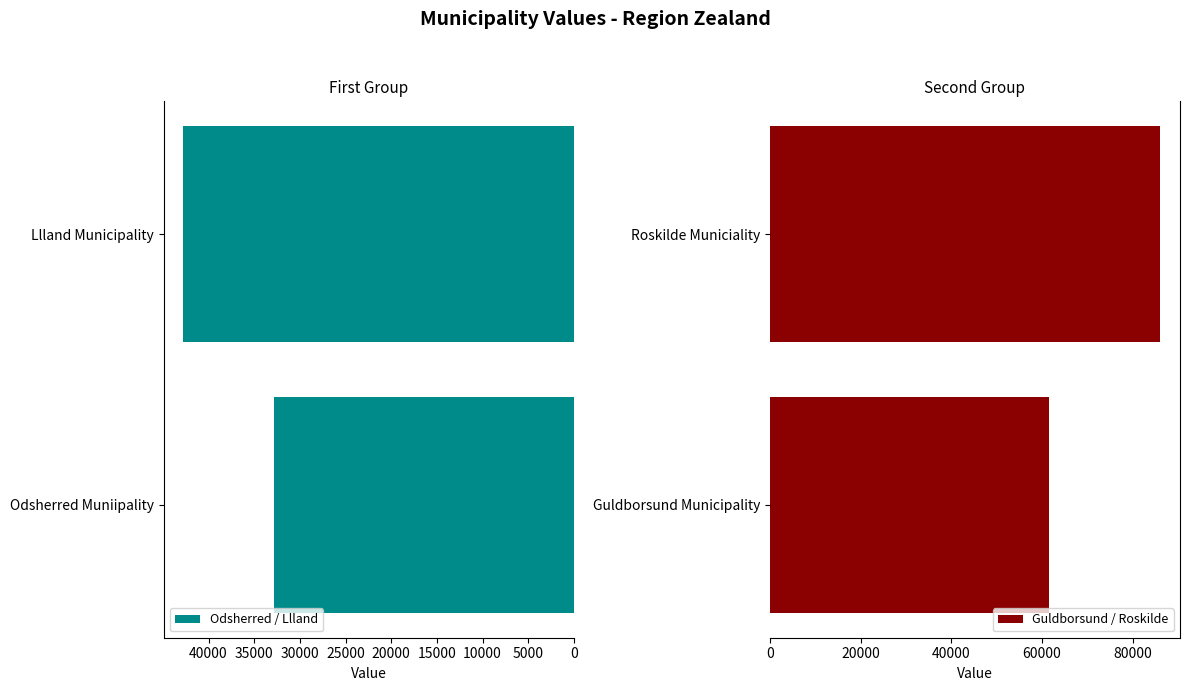

Rank the categories by Odsherred / Llland value from highest to lowest.

Llland Municipality, Odsherred Muniipality